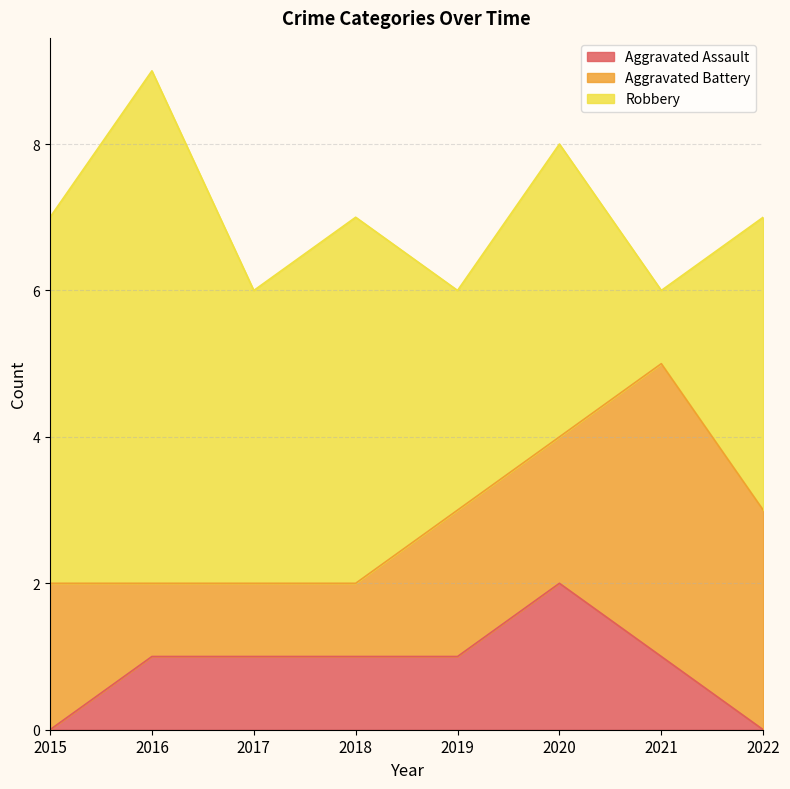

Where does the Robbery series first go above 4?

2015